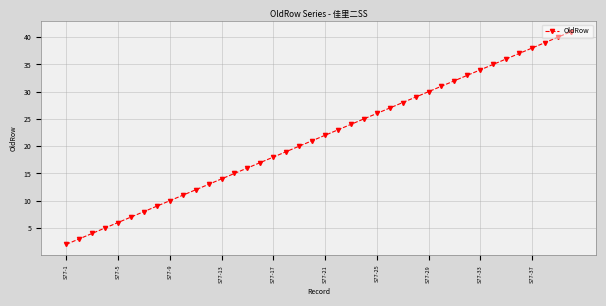

What is the difference between the maximum and minimum values?

39